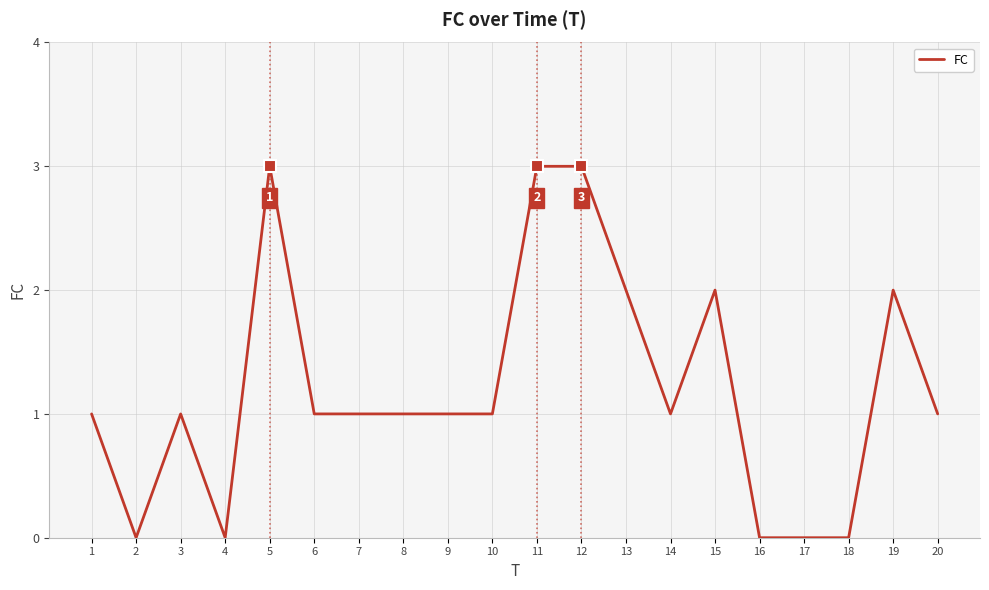

Which has a higher value, 16 or 13?

13